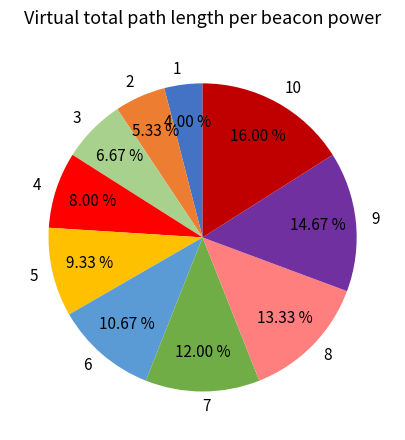

Is there a majority slice in this chart?

No